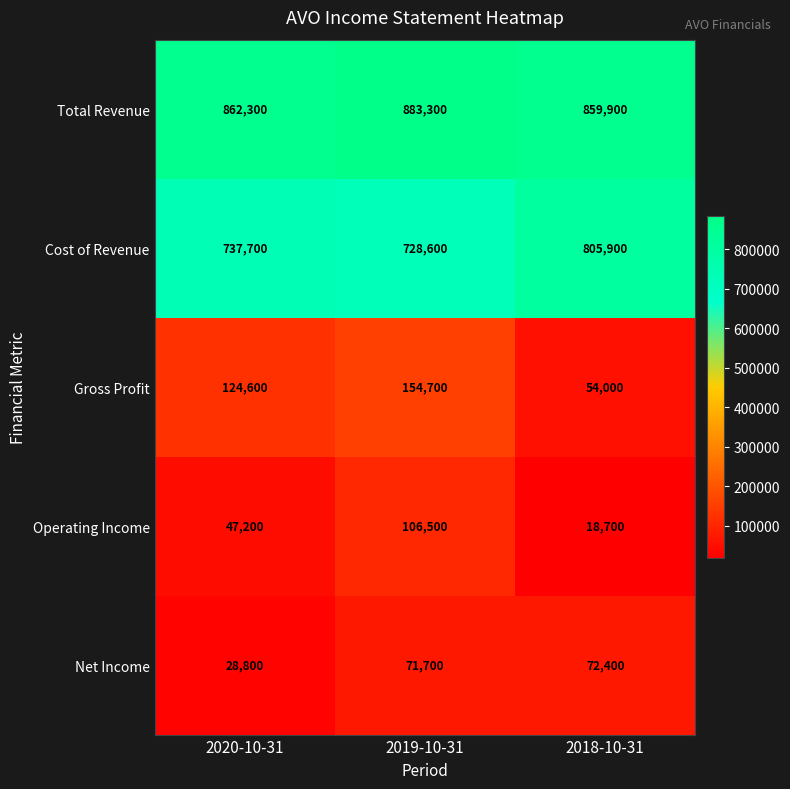

Reading left to right, extract all data points from this chart.

Total Revenue: 862300	883300	859900
Cost of Revenue: 737700	728600	805900
Gross Profit: 124600	154700	54000
Operating Income: 47200	106500	18700
Net Income: 28800	71700	72400